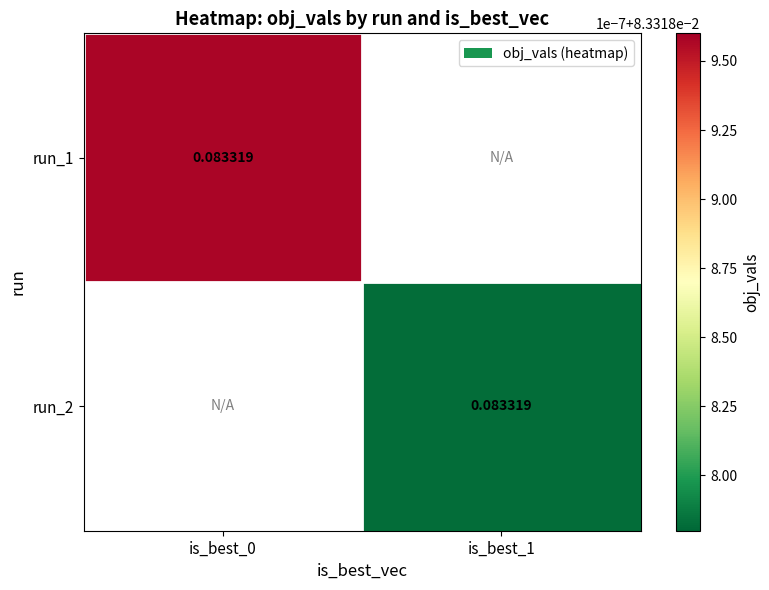

Which series changed the most between is_best_0 and is_best_1?

run_1